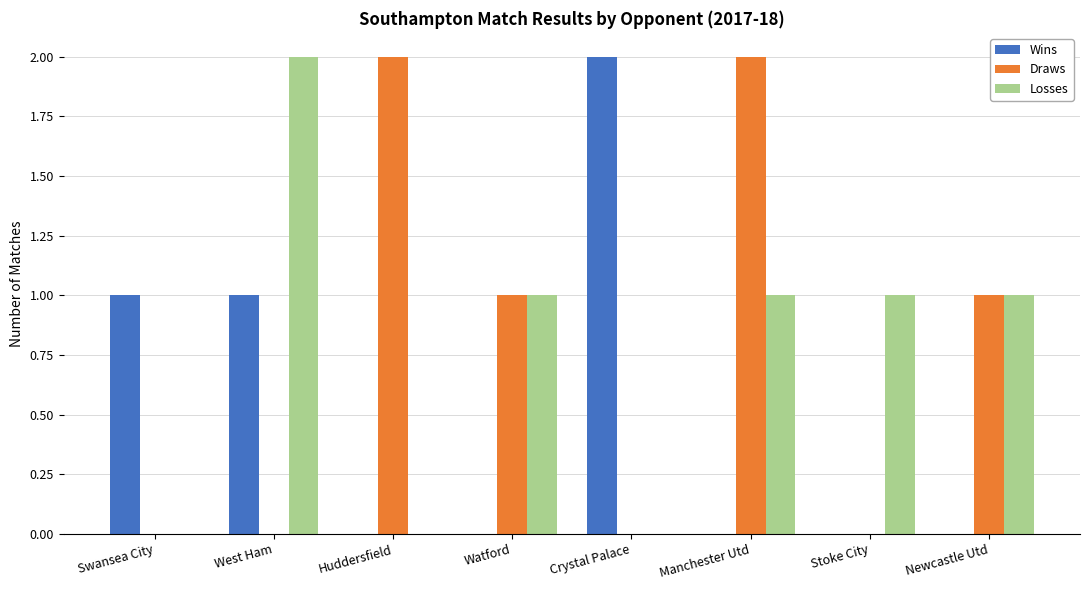

Which series changed the most between Manchester Utd and Newcastle Utd?

Draws